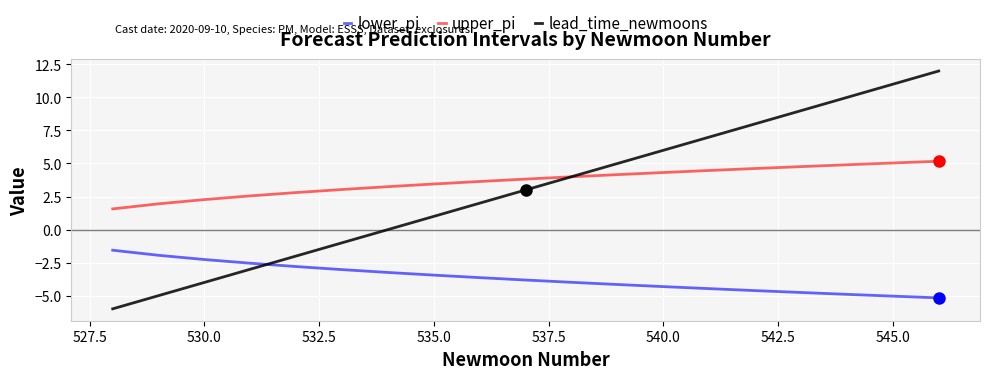

What is the highest value of the upper_pi series?

5.2